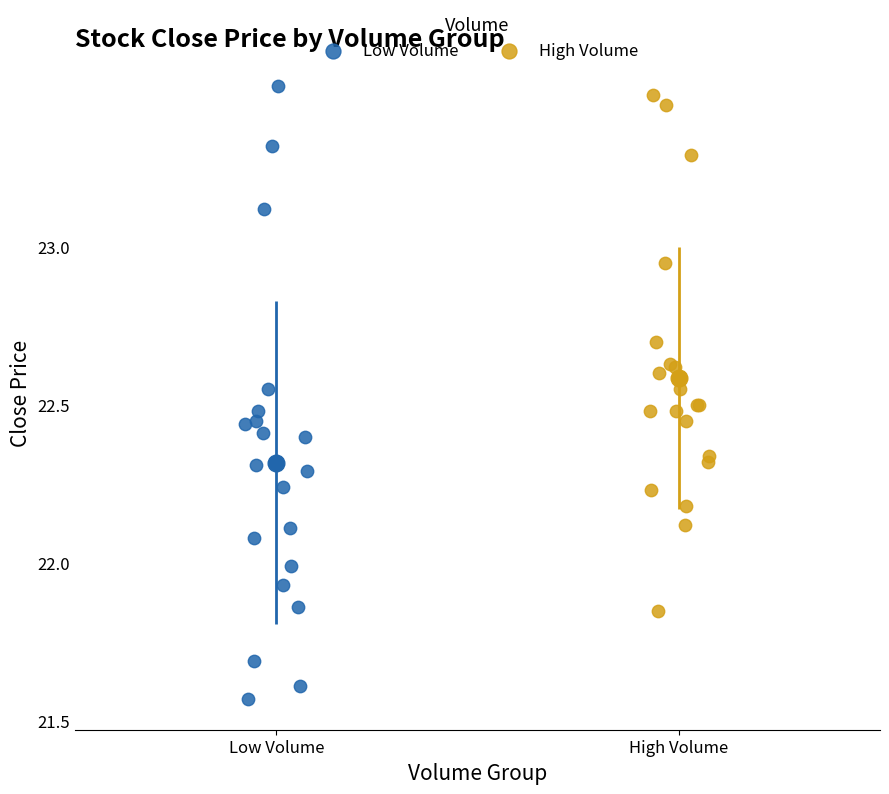

What are all the series names shown in the legend?

Low Volume, High Volume